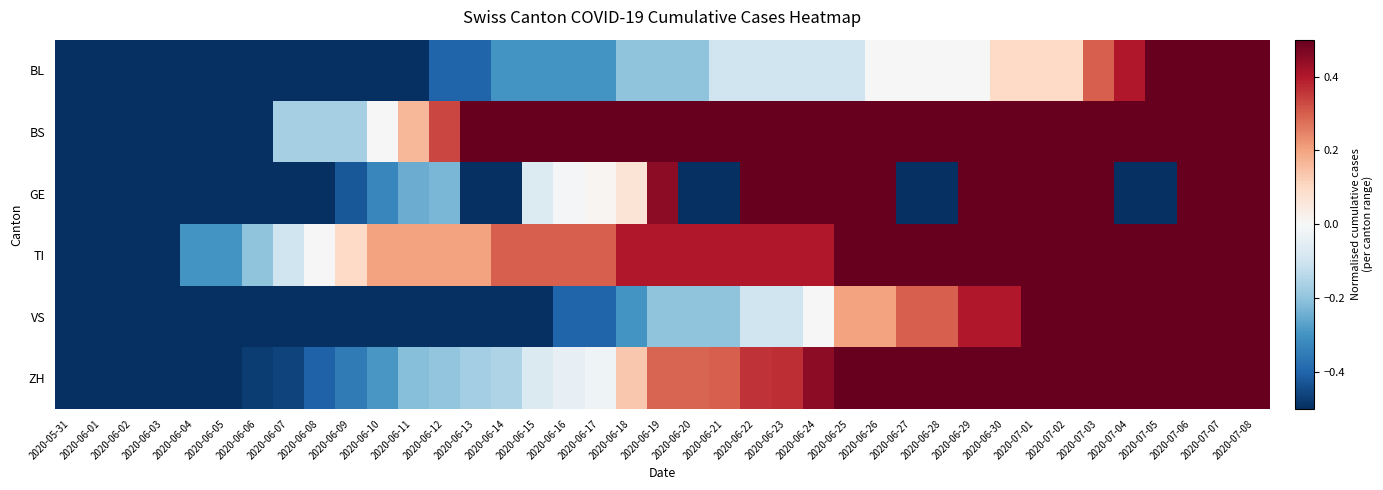

Which label corresponds to the largest value in the chart?

2020-07-08